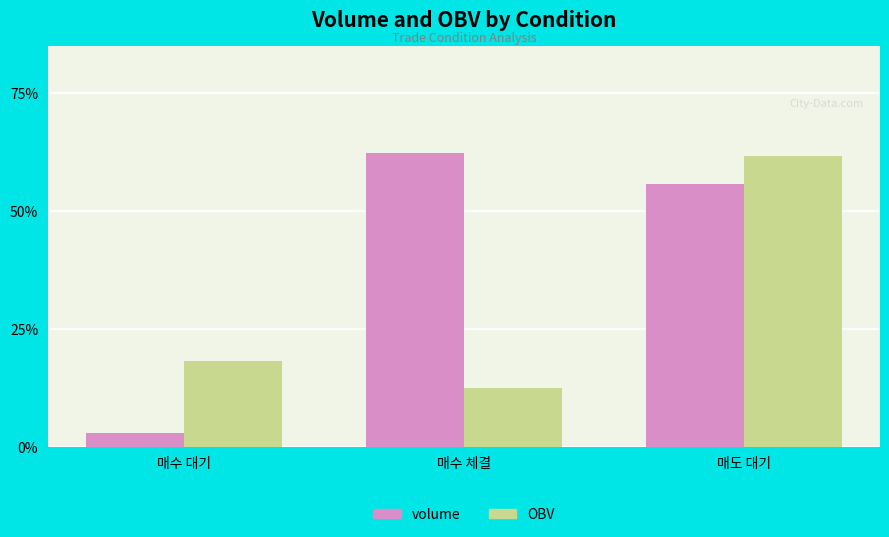

Which category has the lowest value in the volume series?

매수 대기